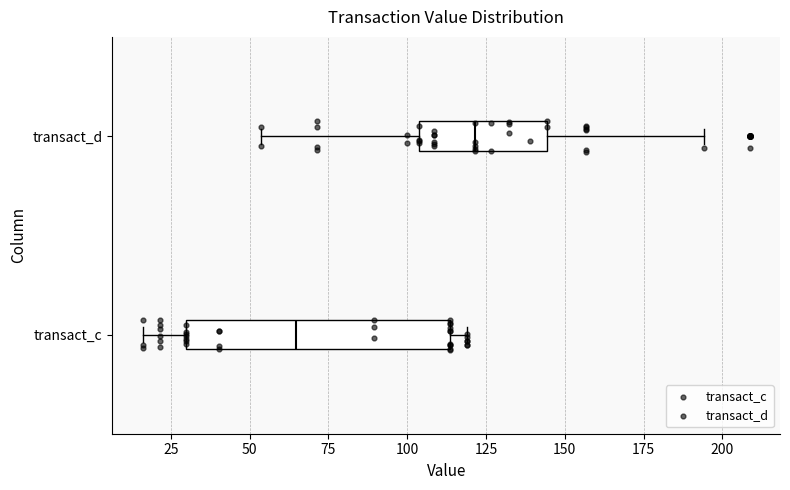

Which box is the widest, from its left edge to its right edge?

transact_c